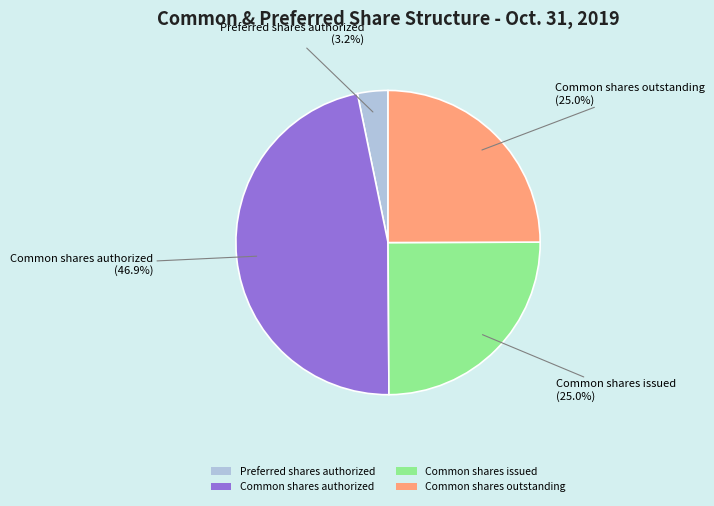

How many segments does this pie chart have?

4